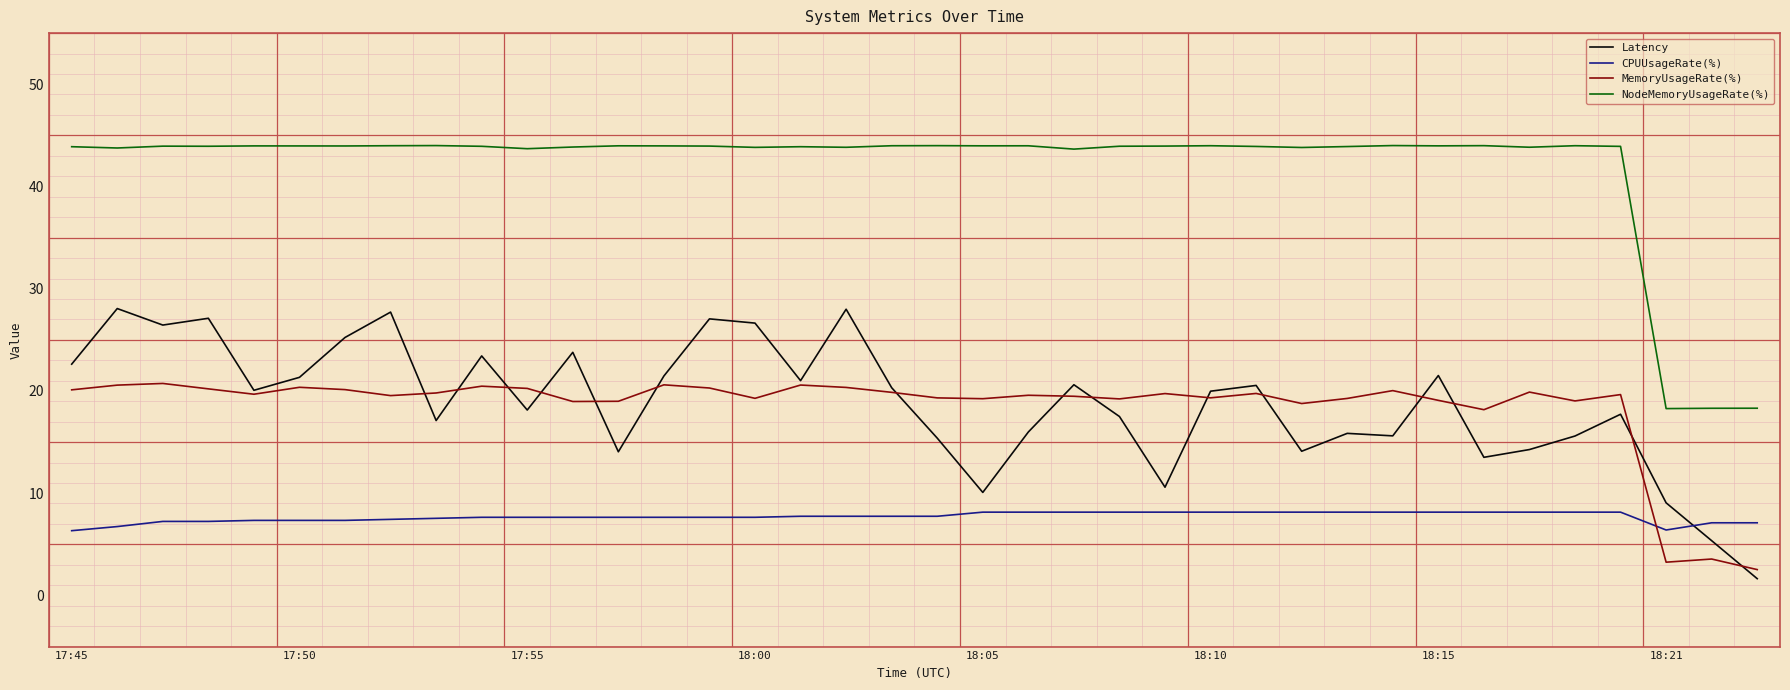

After their last crossing, which series has the higher values: CPUUsageRate(%) or MemoryUsageRate(%)?

CPUUsageRate(%)